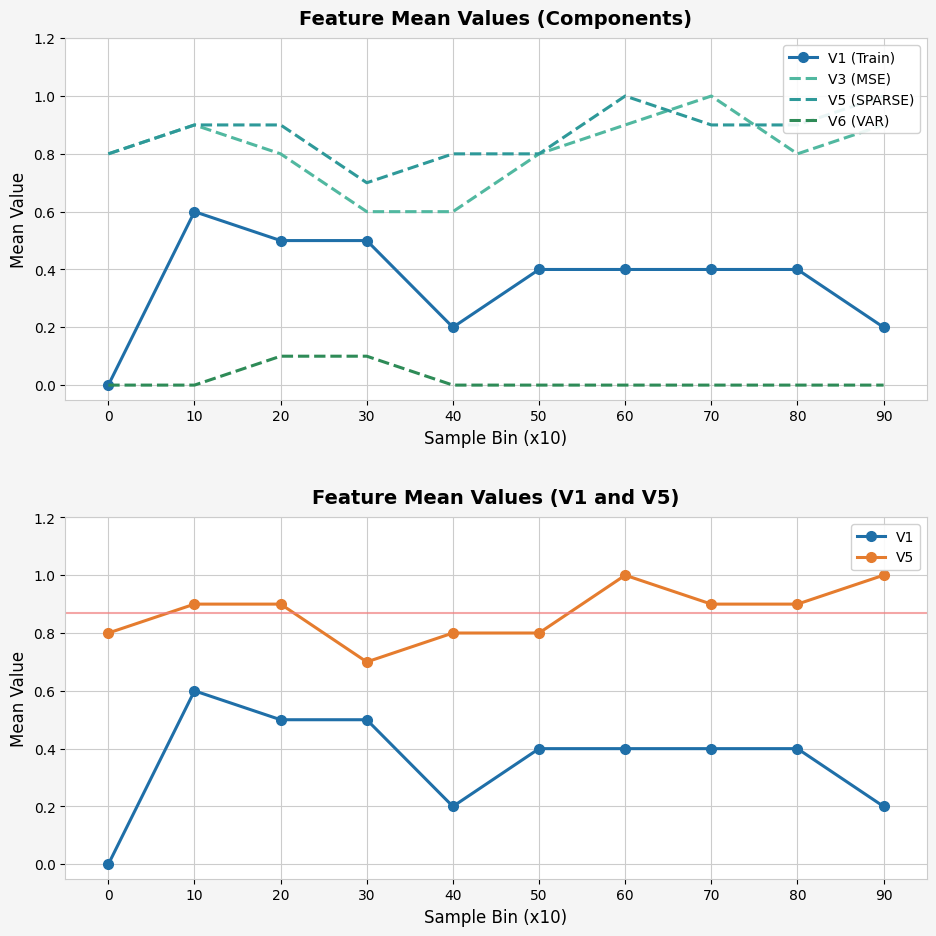

What is the difference between the maximum and minimum values in the V1 series?

0.6